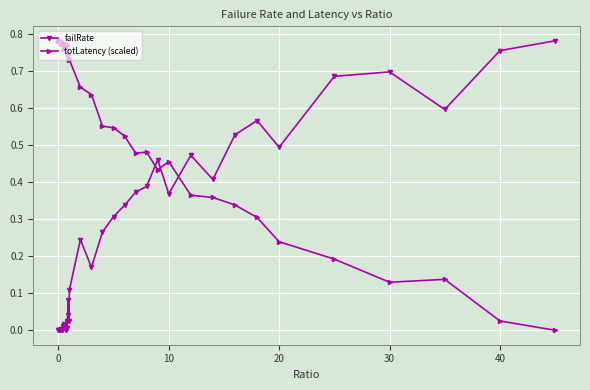

What are all the series names shown in the legend?

failRate, totLatency (scaled)